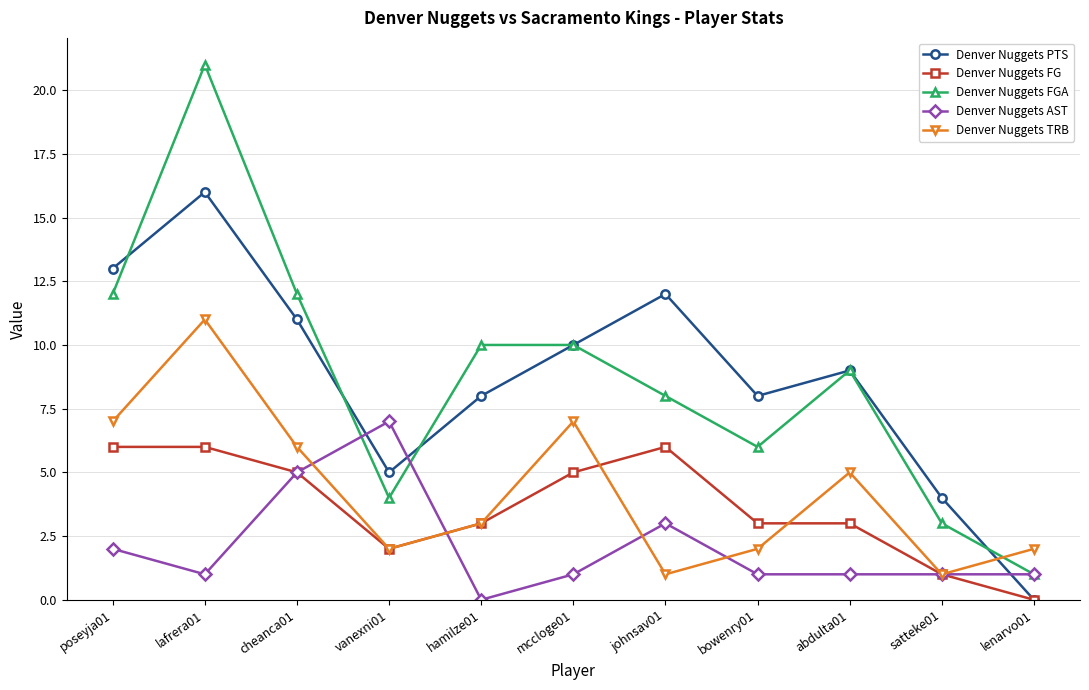

True or false: Denver Nuggets TRB and Denver Nuggets FGA cross at least once.

True